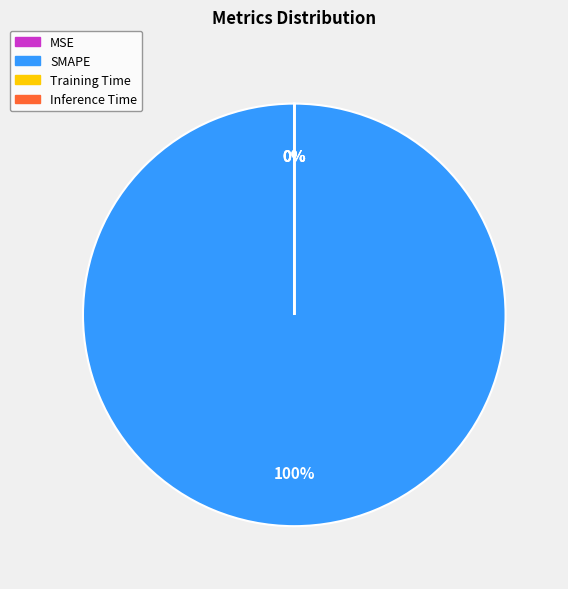

Which slice is the largest?

SMAPE